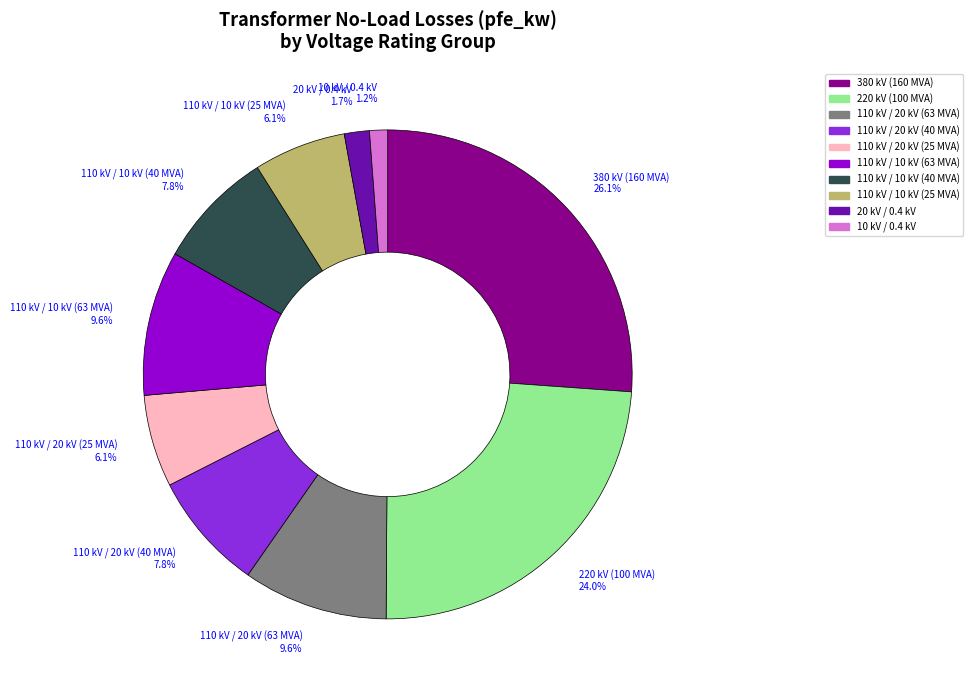

Is there a majority slice in this chart?

No